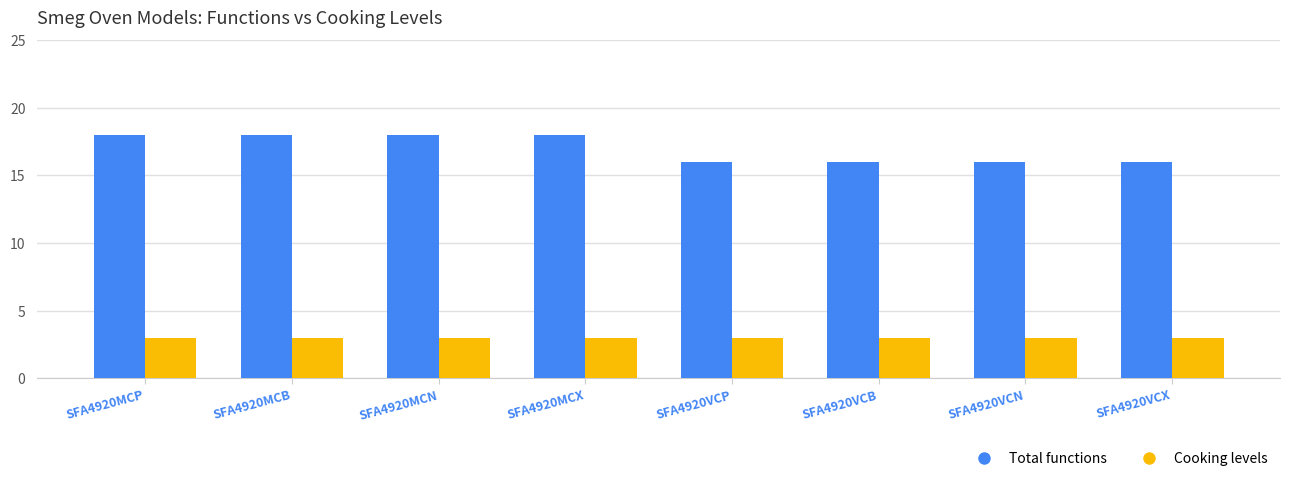

What is the spread (max minus min) of values at SFA4920VCN?

13